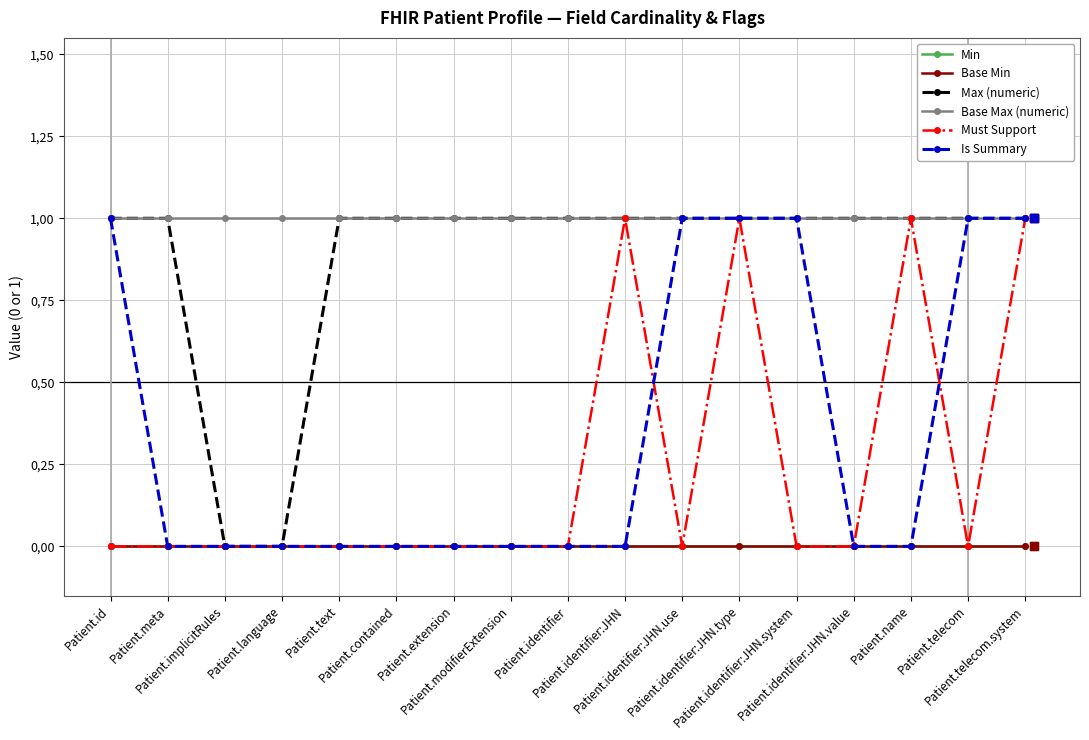

Does the chart have visible grid lines?

Yes